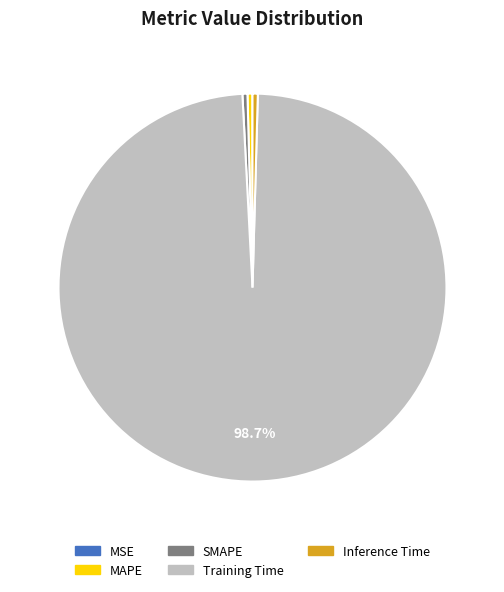

Does any single category account for the majority?

Yes